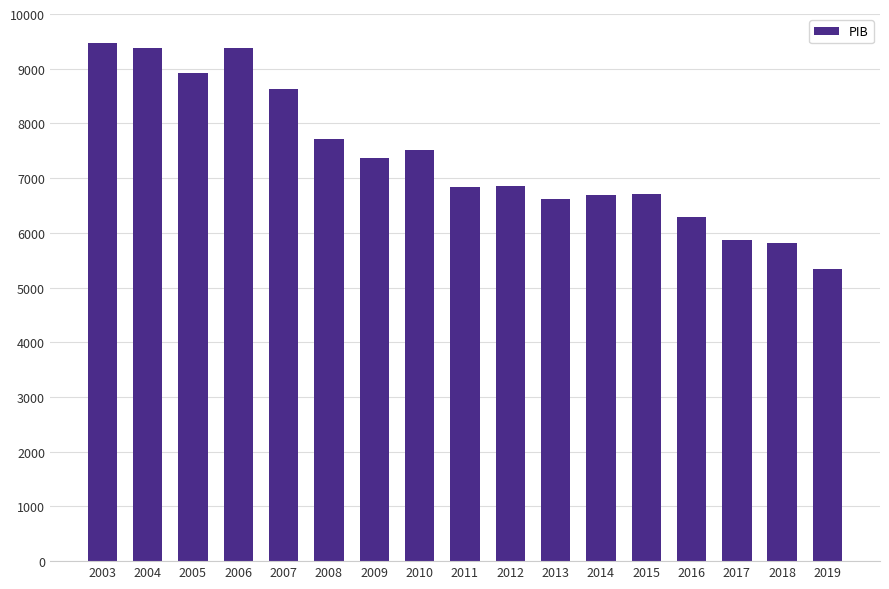

What is the ratio of the value at 2009 to the value at 2018?

1.3